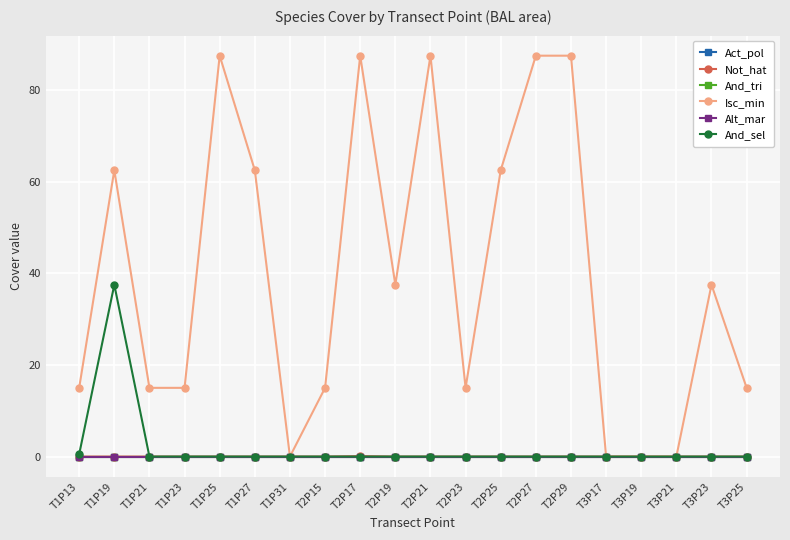

What is the average value of the Isc_min series?

39.5